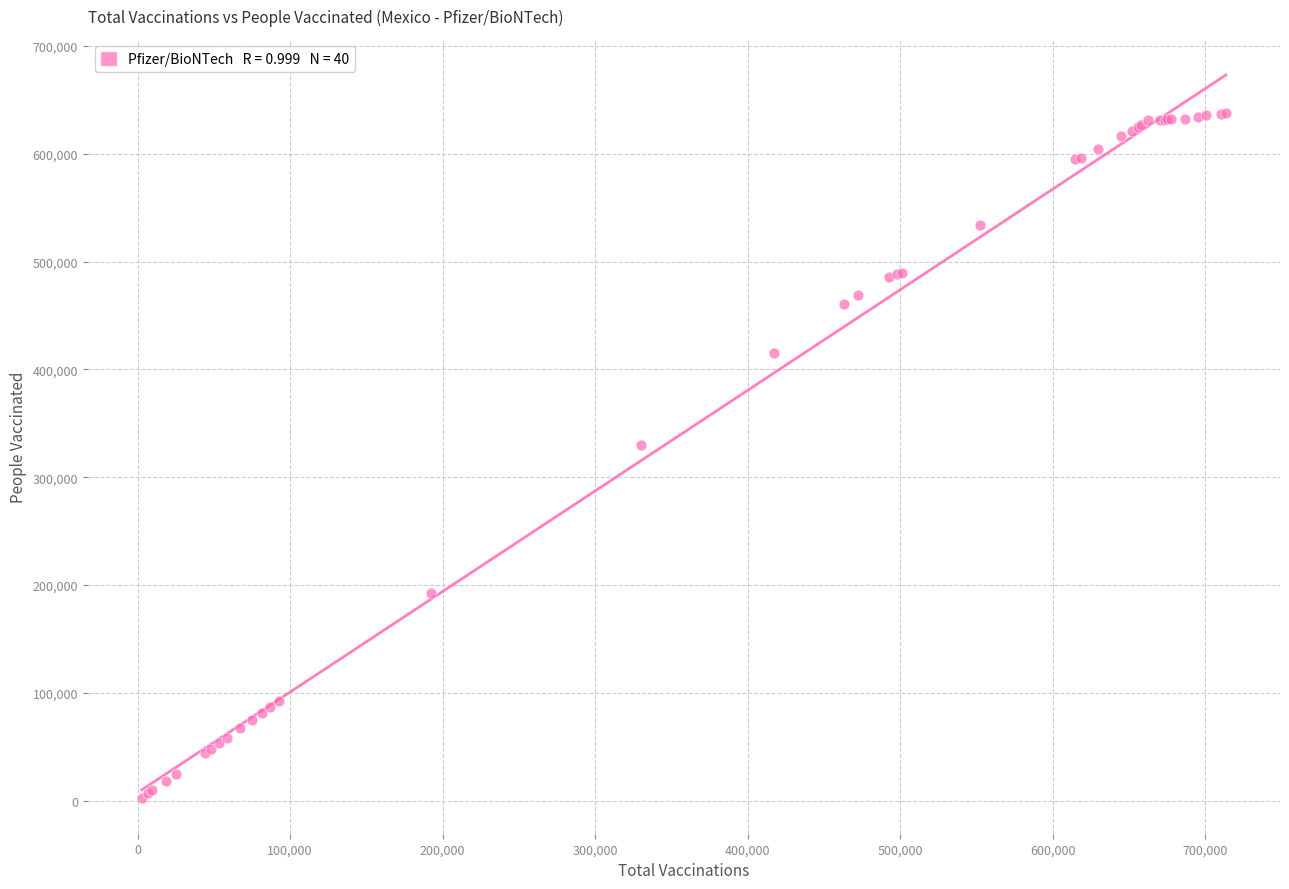

What Y value in the scatter plot is closest to 320302?

329983